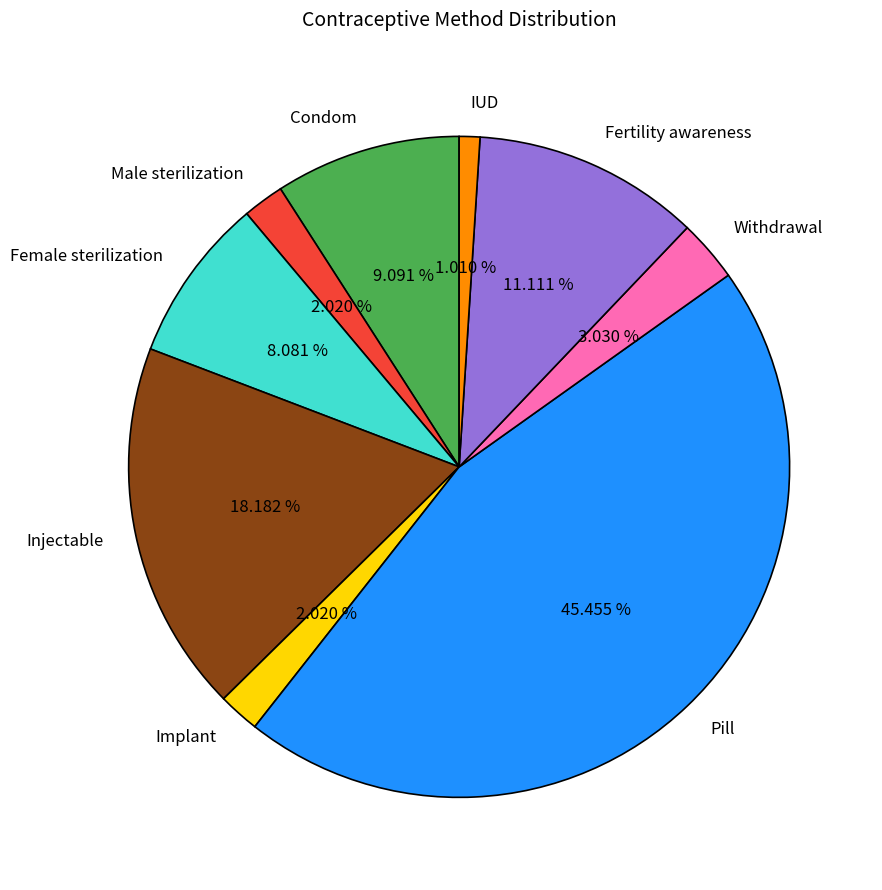

What is the smallest slice in the pie chart?

IUD